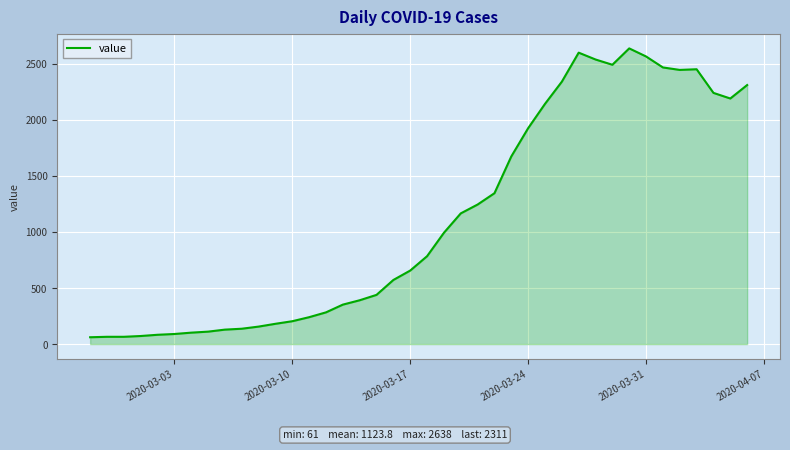

What is the minimum value shown in the chart?

61